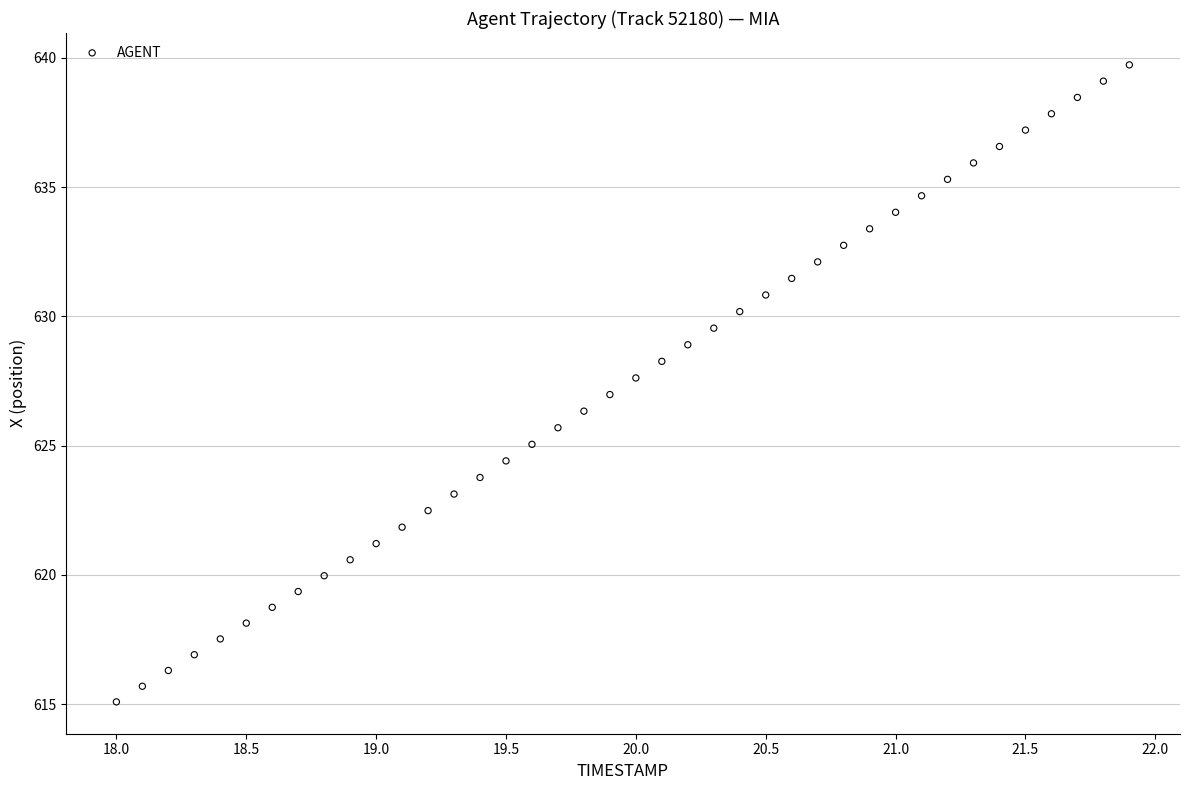

What is the range of X values (max minus min)?

3.9